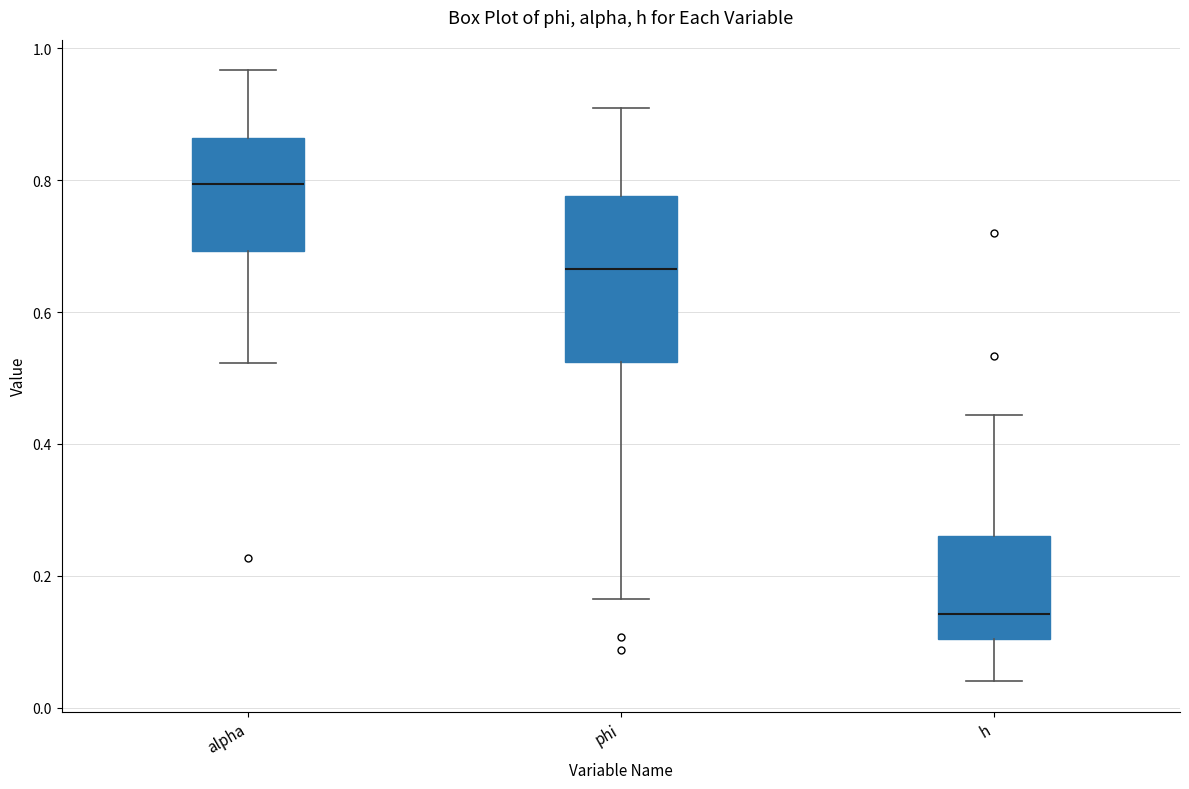

Which box is the tallest, from its lower edge to its upper edge?

phi